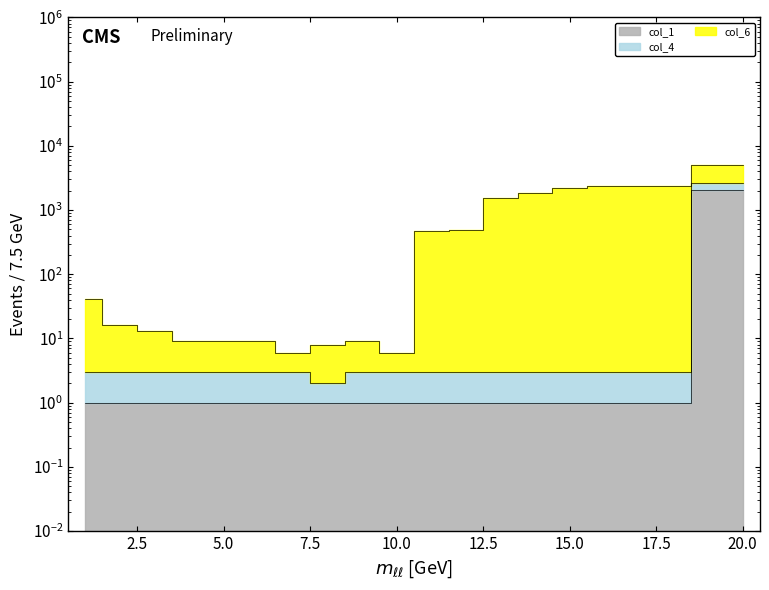

The value of col_1 at 12 is 2. True or false?

False